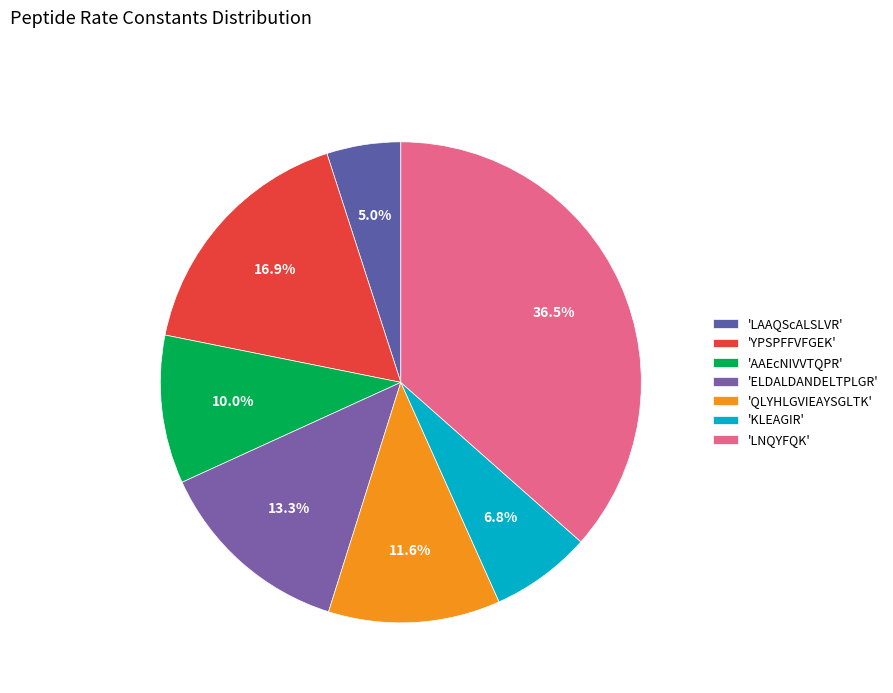

To the nearest percent, what is the average slice percentage?

14%